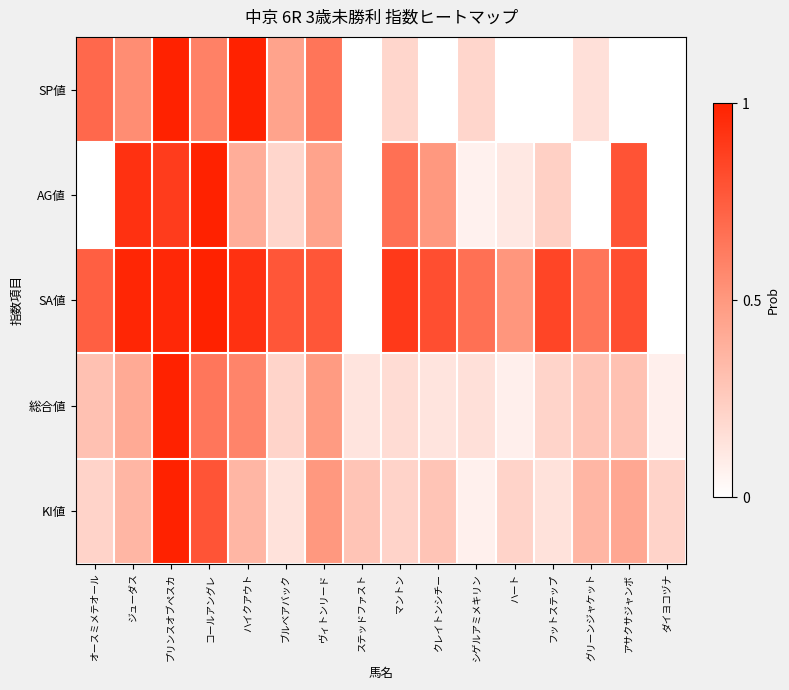

Rank the series at ヴィトンリード from lowest to highest value.

AG値, 総合値, KI値, SP値, SA値